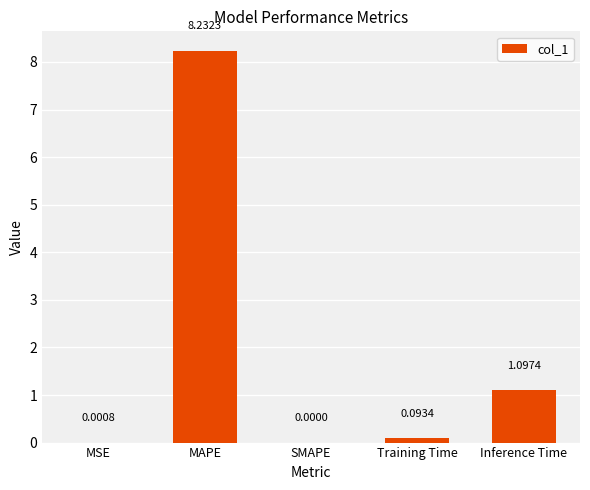

Between SMAPE and MAPE, which is larger?

MAPE